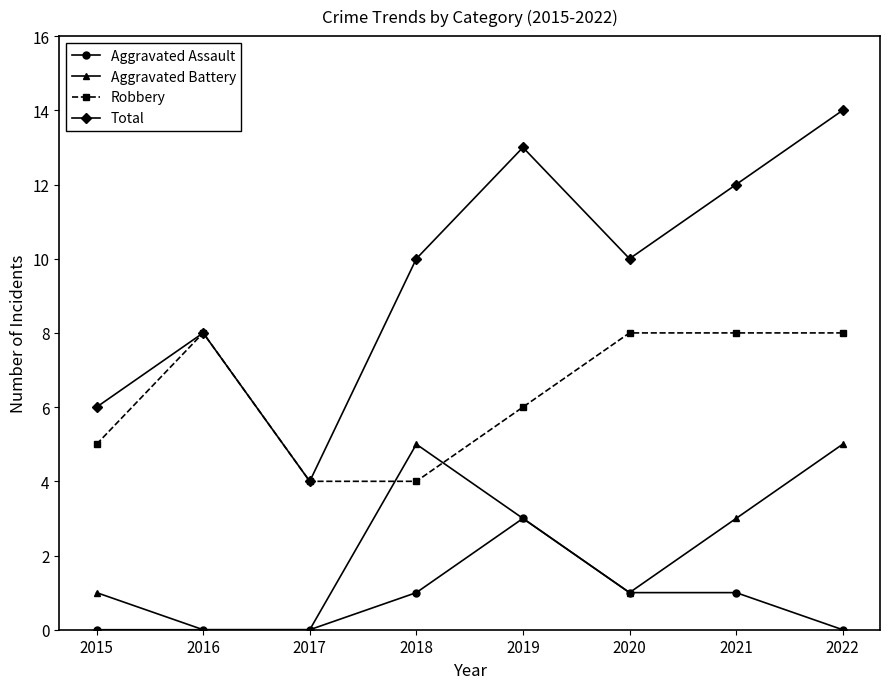

True or false: Aggravated Assault and Robbery cross at least once.

False